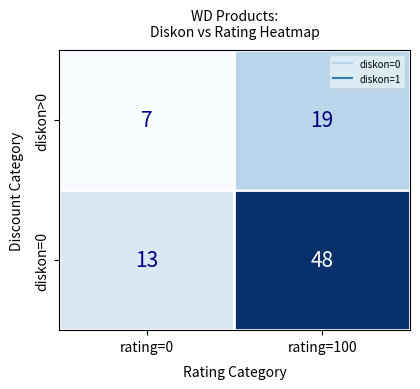

Which series changed the most between rating=0 and rating=100?

diskon=0